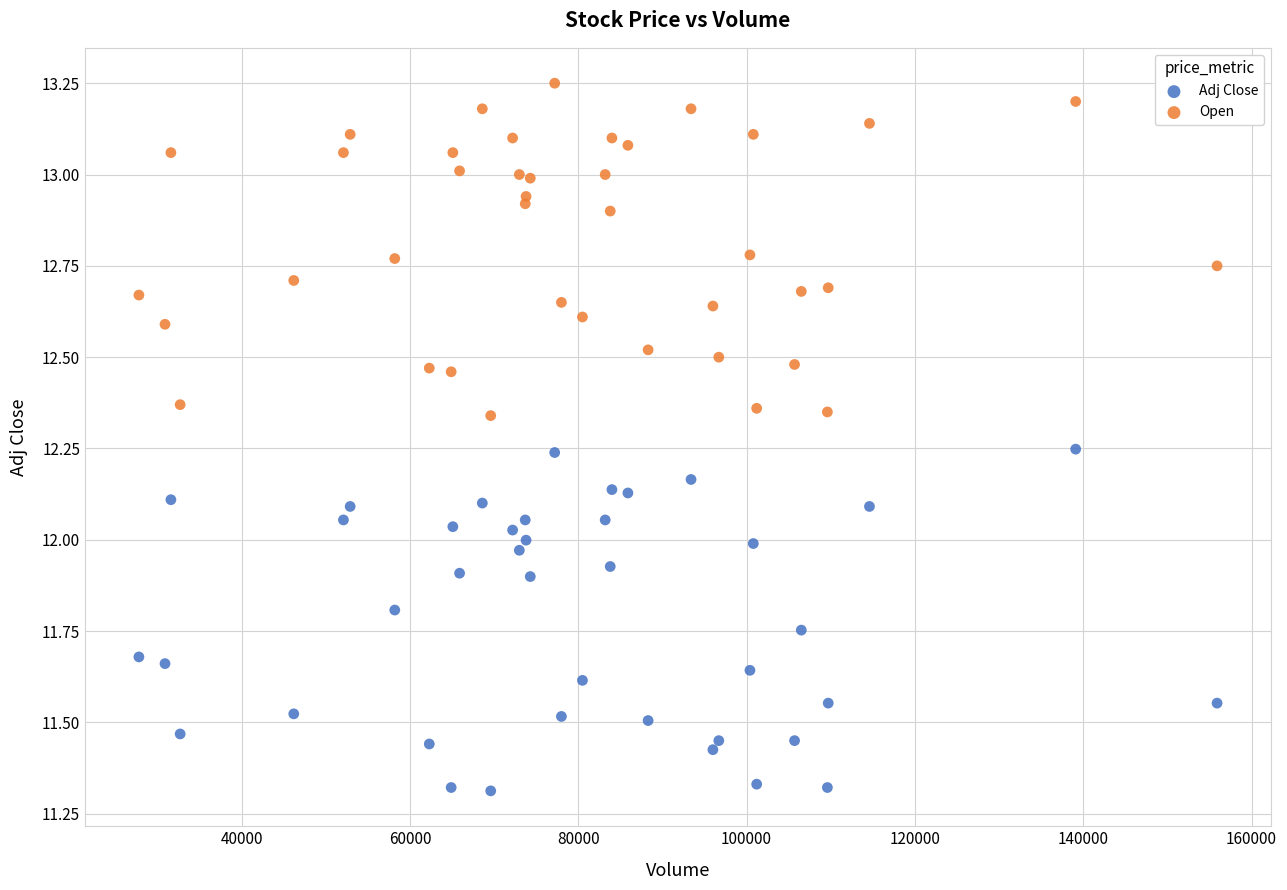

Which series reaches the maximum Y coordinate?

Open